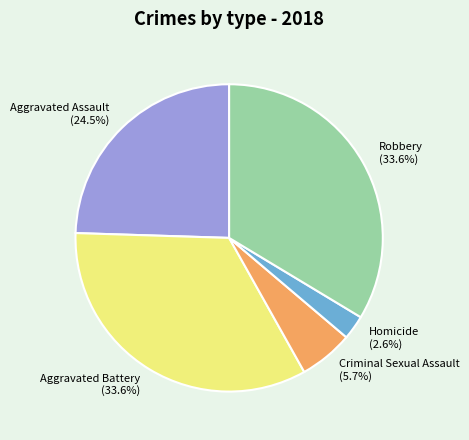

Between Robbery and Criminal Sexual Assault, which is larger?

Robbery